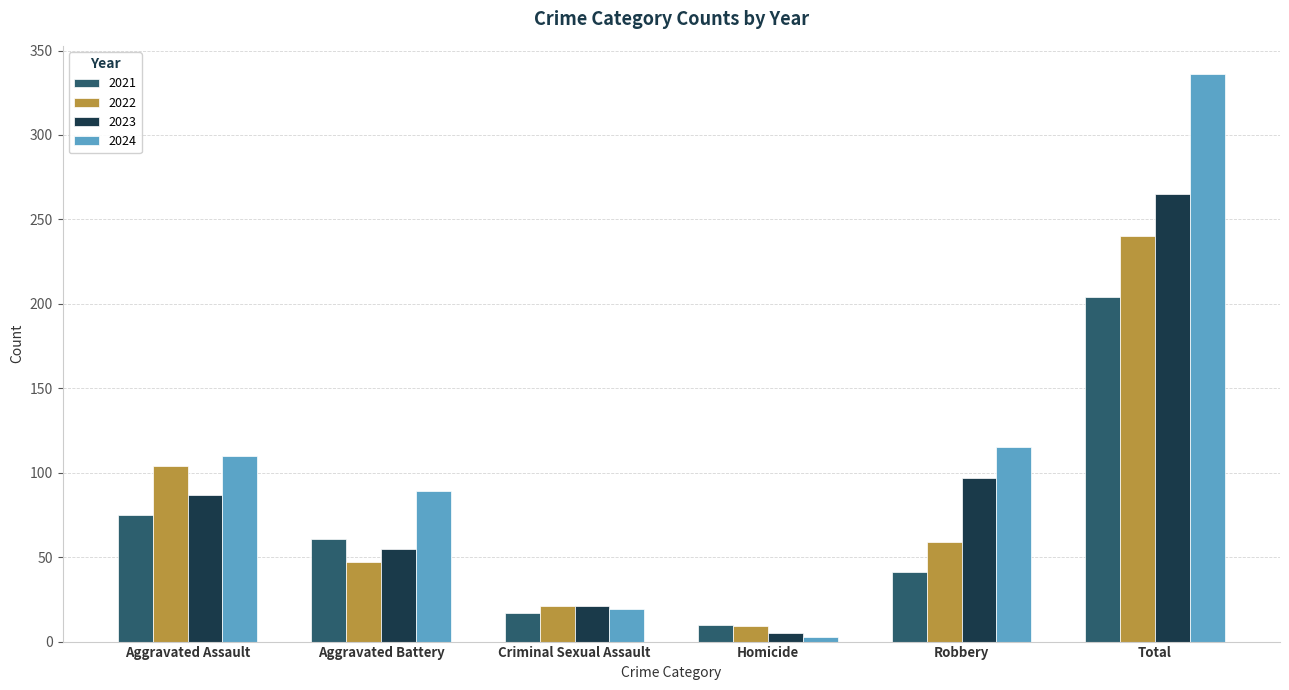

What is the approximate value of 2022 at Aggravated Battery?

47